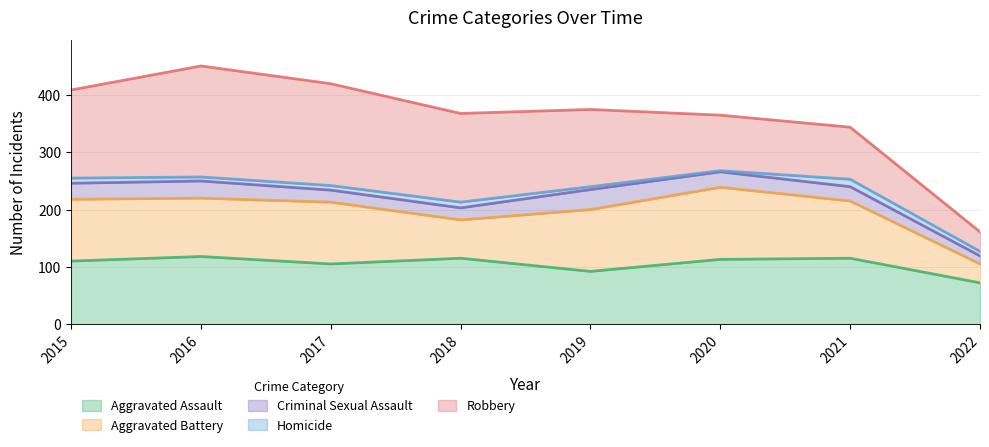

Reading left to right, what are all the values shown in this chart?

Aggravated Assault: 2015=110	2016=118	2017=105	2018=115	2019=92	2020=113	2021=115	2022=72
Aggravated Battery: 2015=108	2016=102	2017=108	2018=67	2019=108	2020=126	2021=100	2022=33
Criminal Sexual Assault: 2015=28	2016=30	2017=21	2018=21	2019=35	2020=27	2021=25	2022=14
Homicide: 2015=9	2016=7	2017=8	2018=10	2019=5	2020=2	2021=13	2022=8
Robbery: 2015=154	2016=194	2017=178	2018=155	2019=135	2020=97	2021=91	2022=34